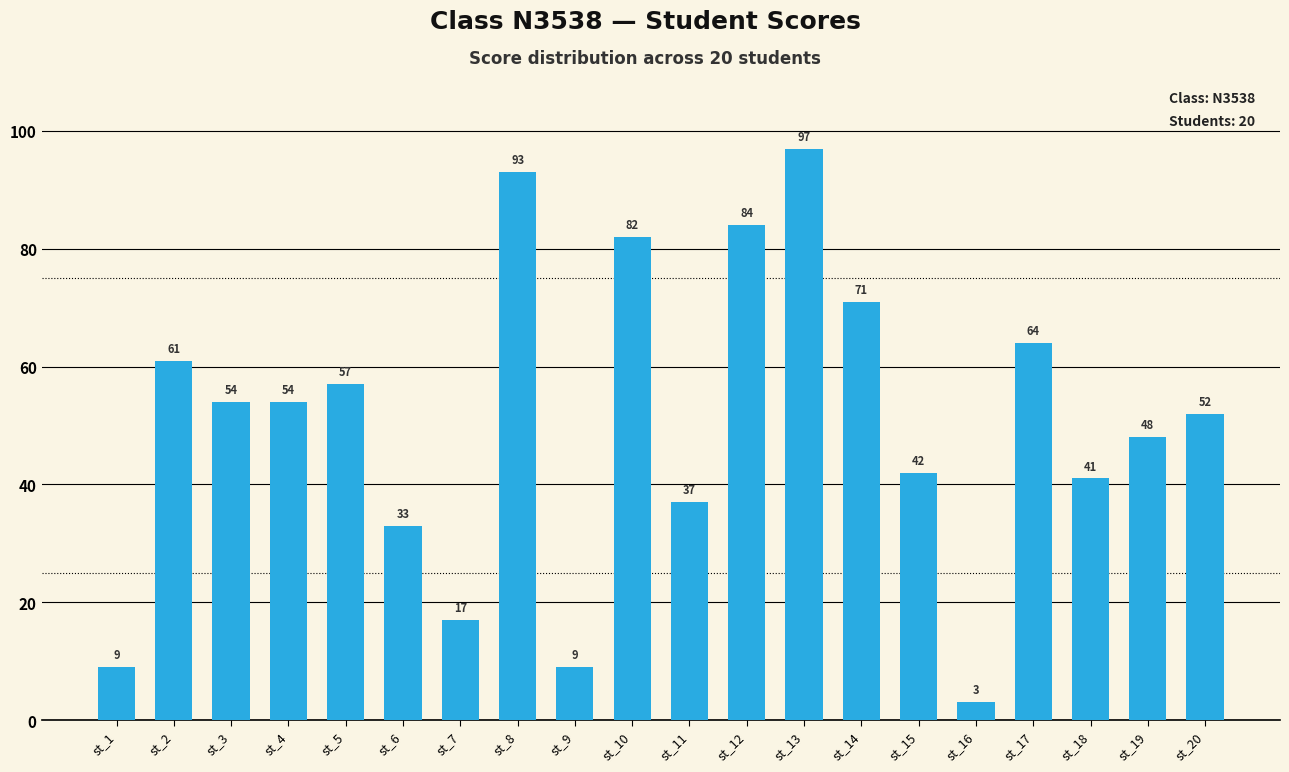

Which label corresponds to the largest value in the chart?

st_13